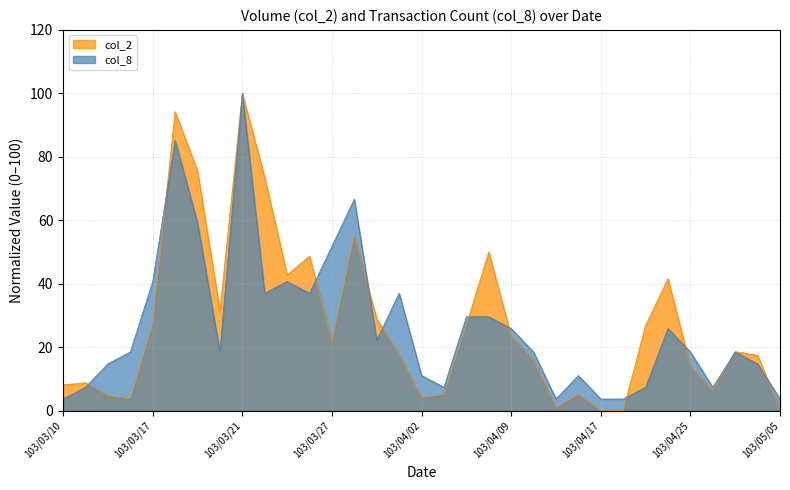

Reading left to right, list all the values displayed in this chart.

col_2: 8.2	8.8	4.8	3.7	27.4	94.2	75.6	31.5	100.0	73.5	42.8	48.7	21.7	55.2	28.9	17.8	4.2	5.1	27.0	50.1	23.6	15.9	1.0	5.2	0.1	0.1	26.9	41.6	14.1	6.3	18.6	17.5	0.4
col_8: 3.7	7.4	14.8	18.5	40.7	85.2	59.3	18.5	100.0	37.0	40.7	37.0	51.9	66.7	22.2	37.0	11.1	7.4	29.6	29.6	25.9	18.5	3.7	11.1	3.7	3.7	7.4	25.9	18.5	7.4	18.5	14.8	3.7